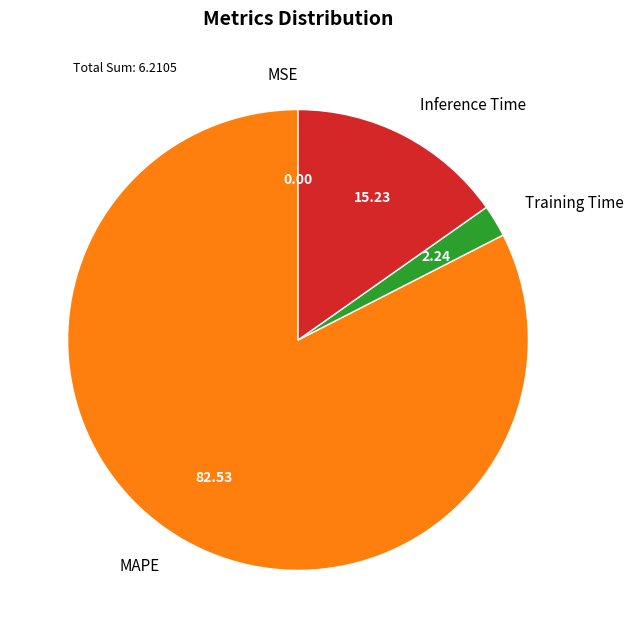

Between Training Time and Inference Time, which is larger?

Inference Time